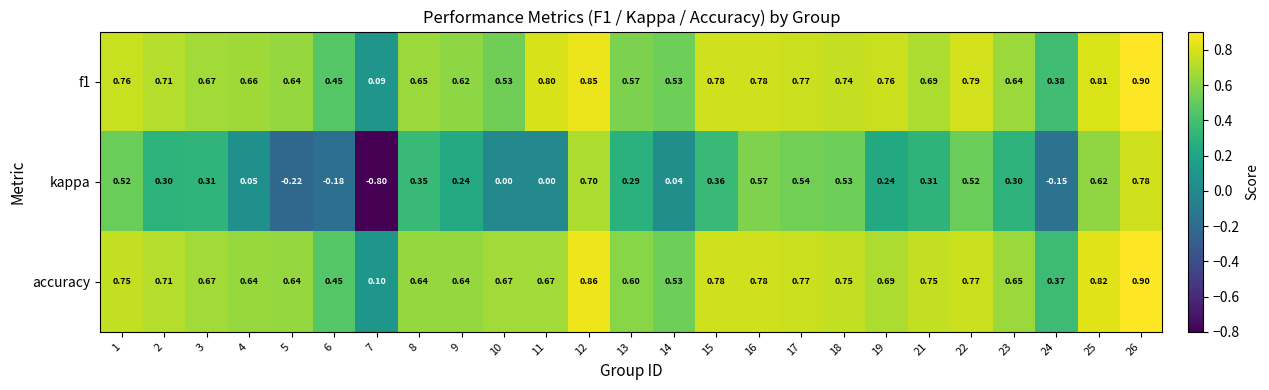

Which series has the widest spread of values?

kappa